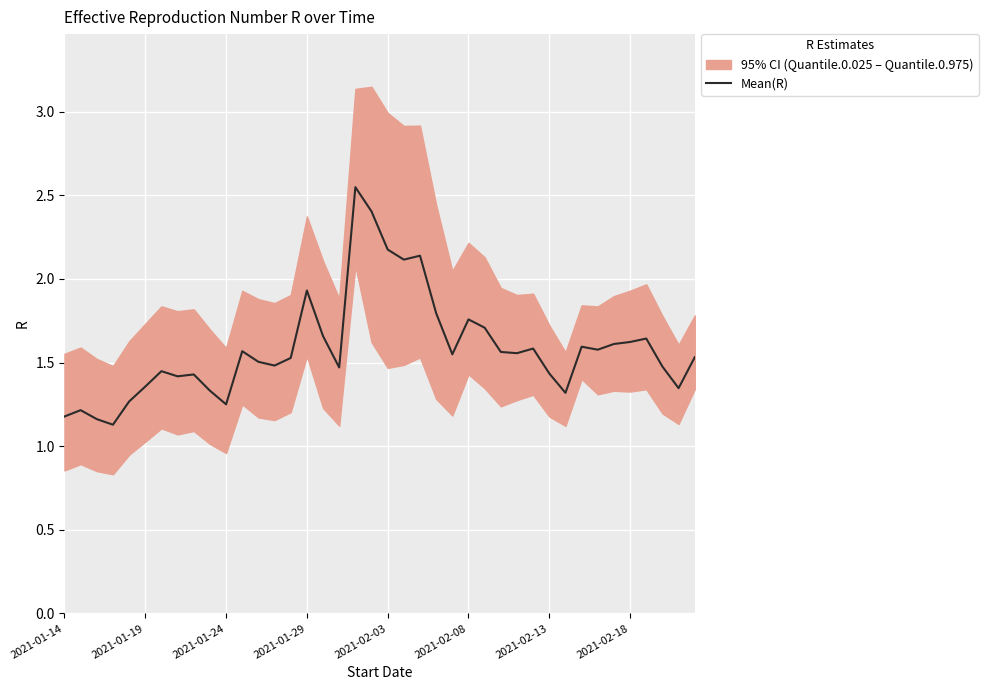

What is the greatest value displayed?

2.5